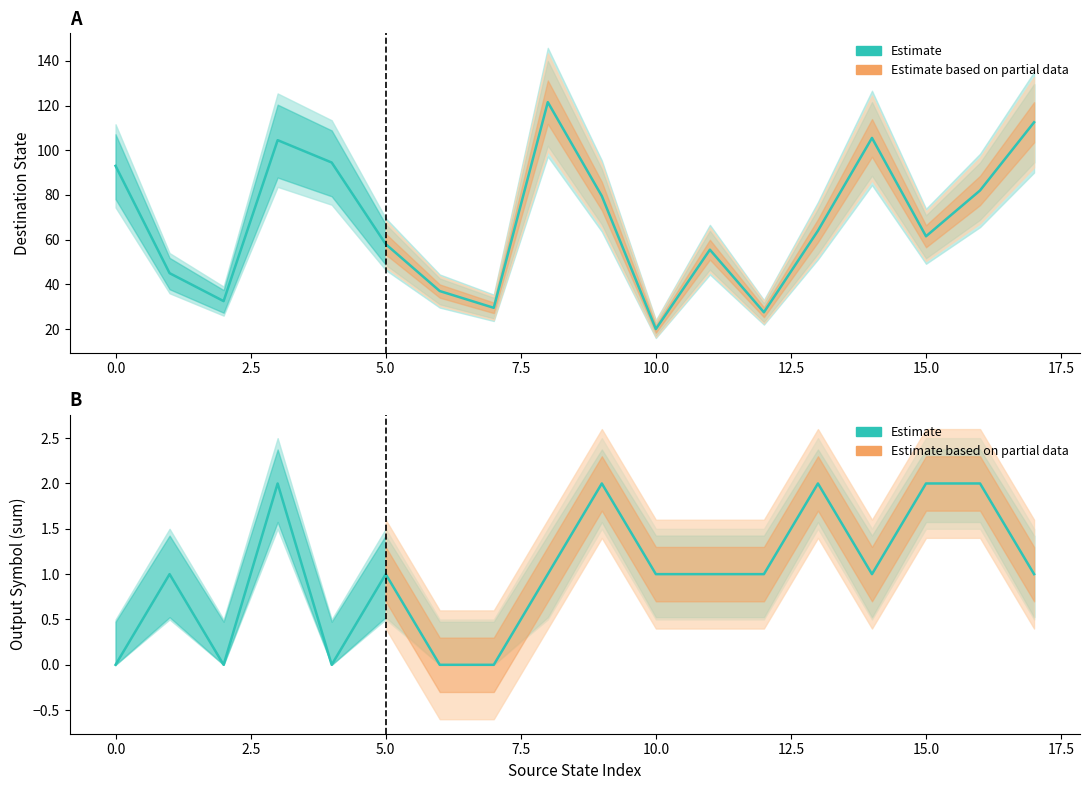

Between 17 and 11, which is larger?

17